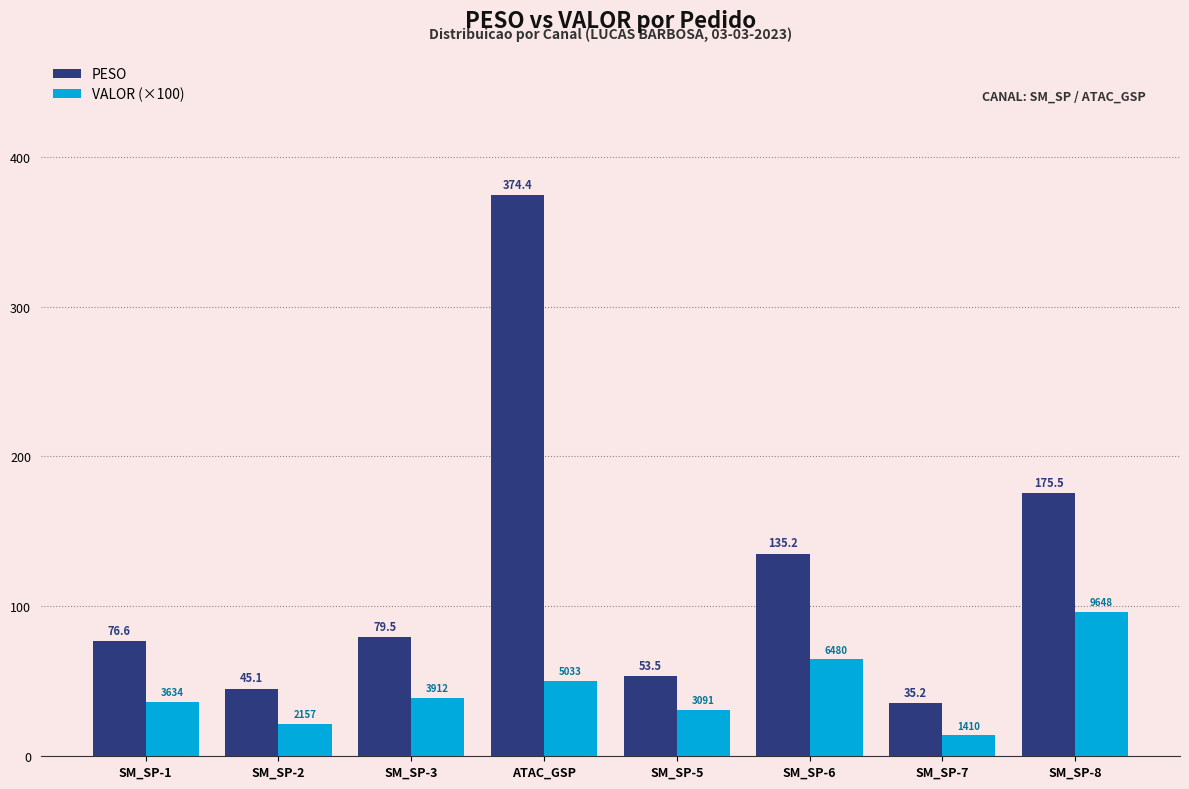

The value of PESO at SM_SP-8 is 175.5. True or false?

True